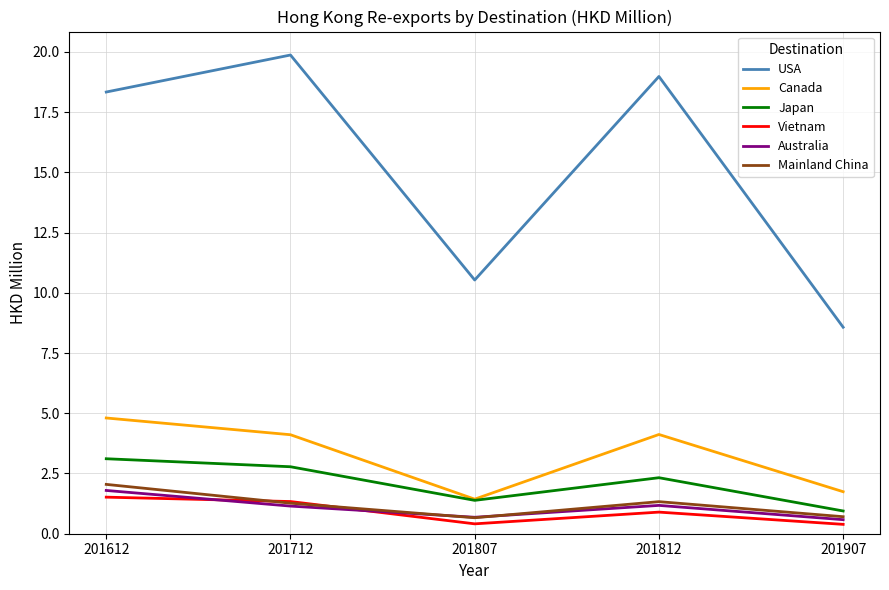

How many lines are shown in the chart?

6